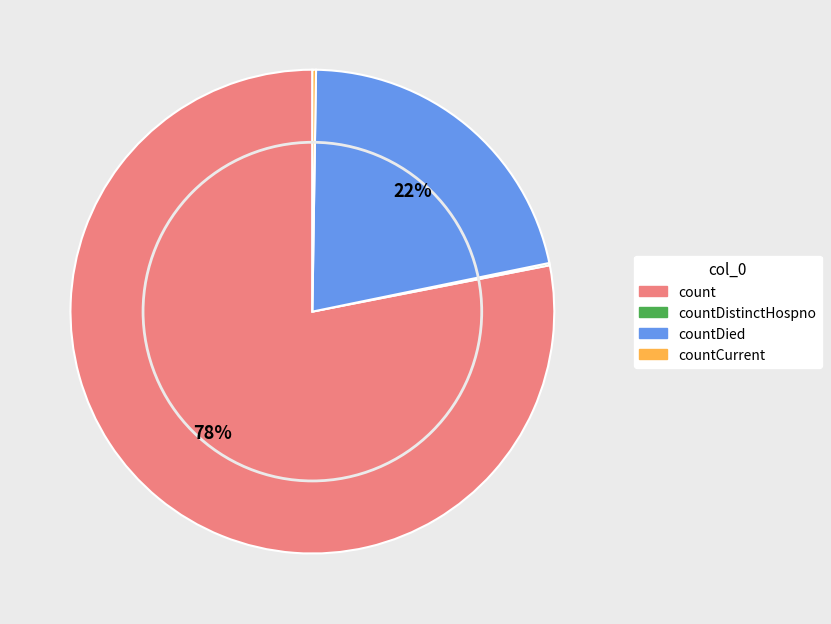

To the nearest percent, what is the average slice percentage?

25%